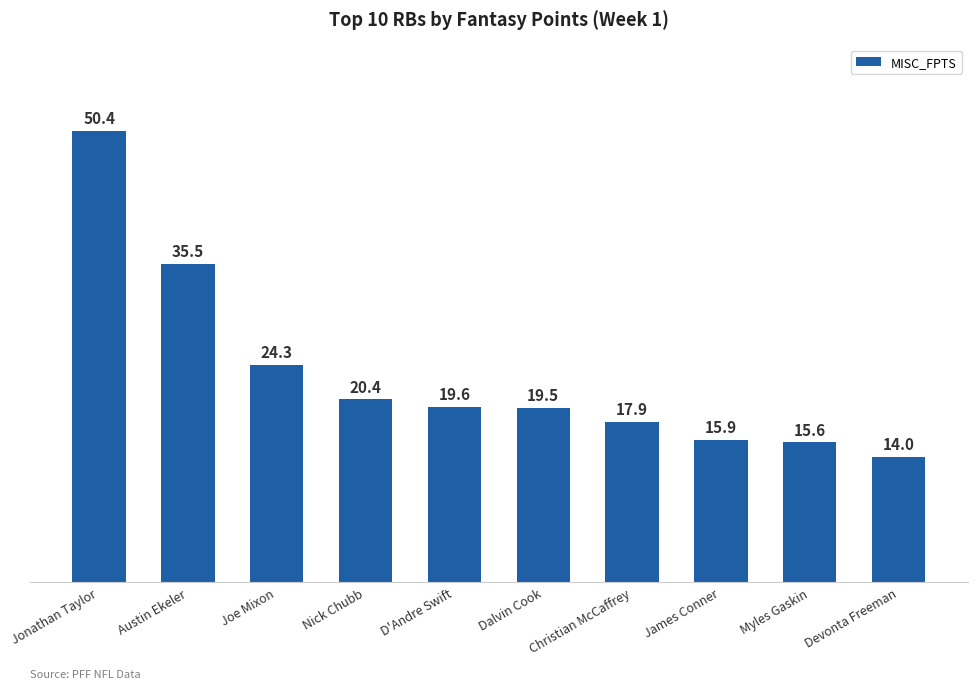

Count the number of data series in this chart.

1